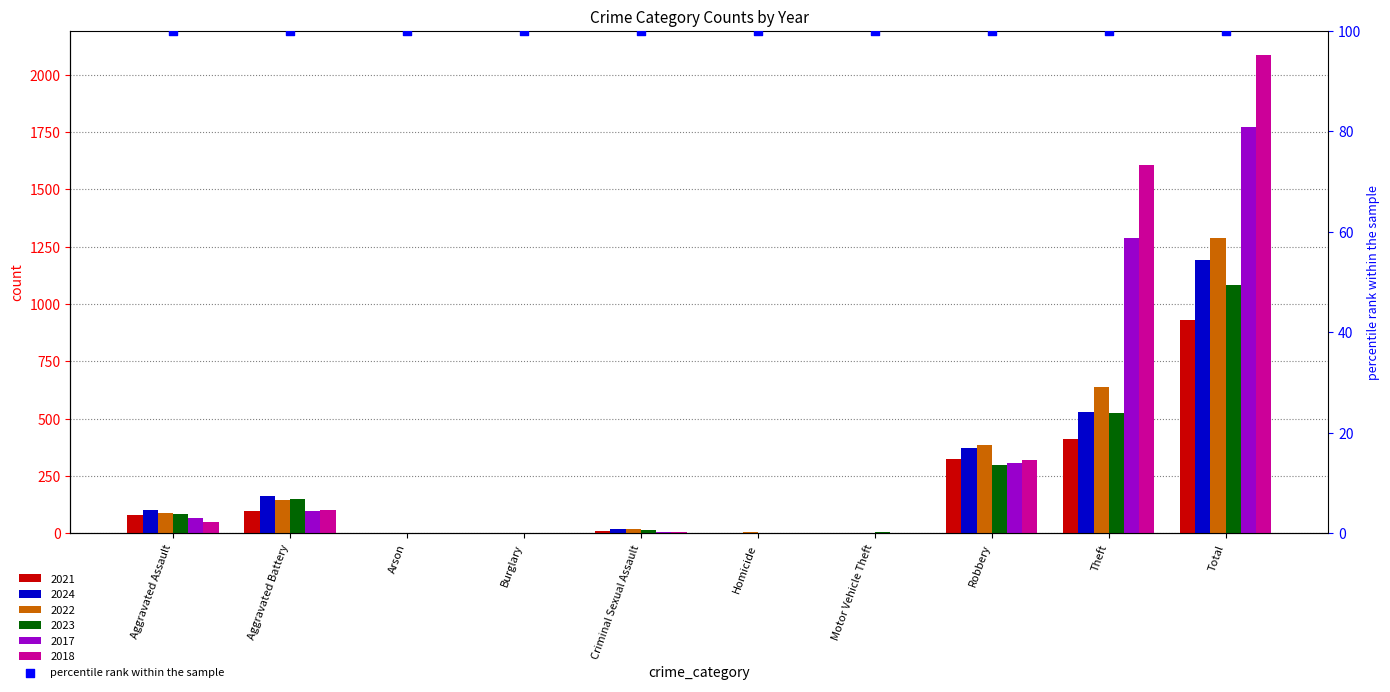

Which series has the widest spread of Y values?

2018